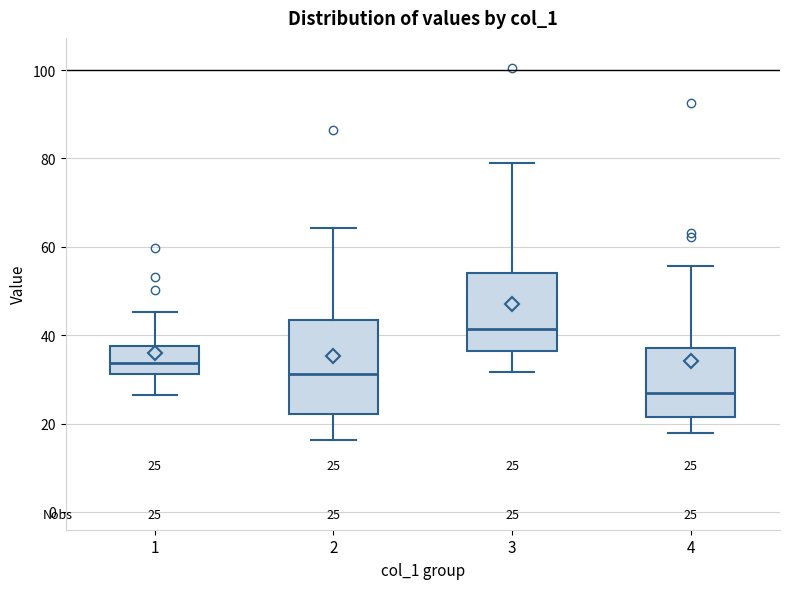

Which box has the highest median line?

3